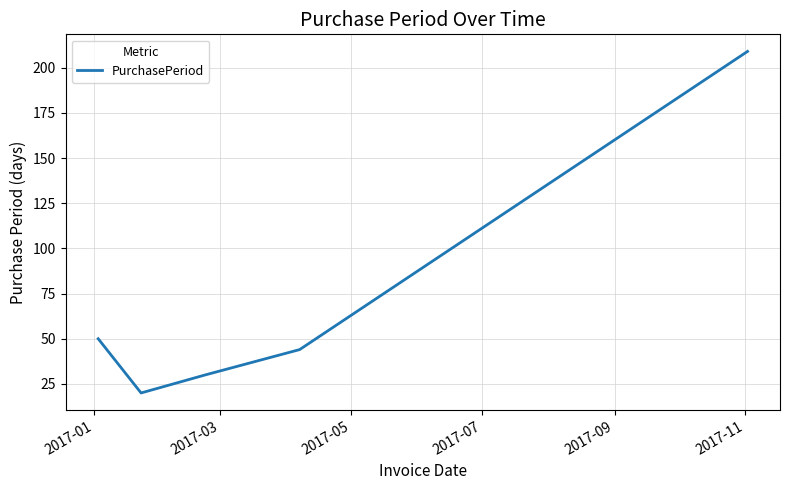

What is the average value?

71